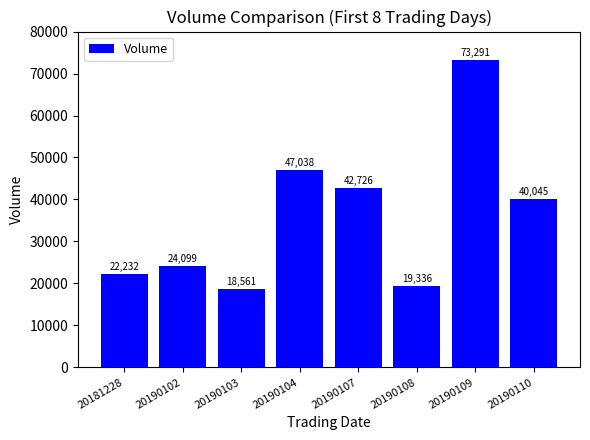

Does the chart contain any negative values?

No